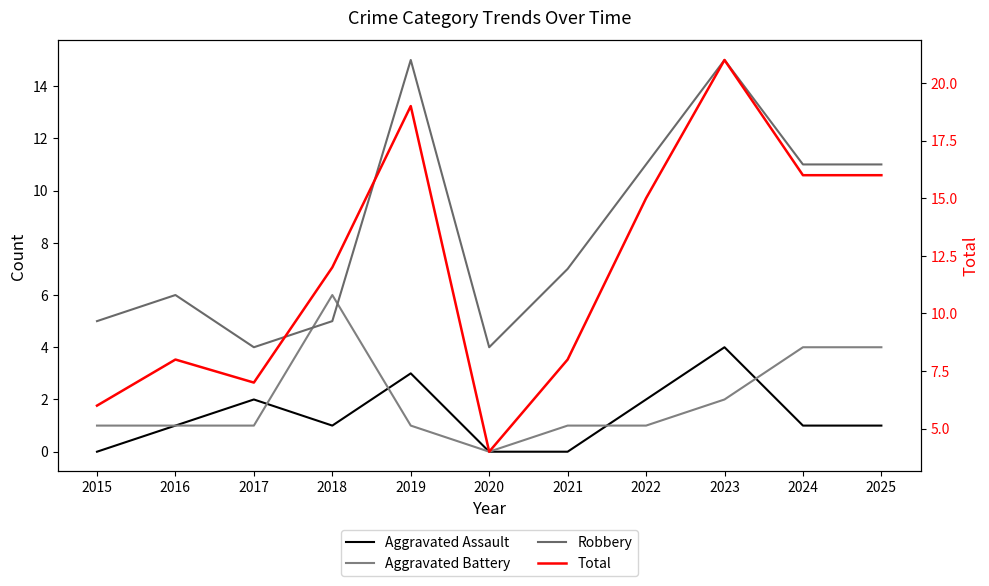

The value of Total at 2018 is 3. True or false?

False